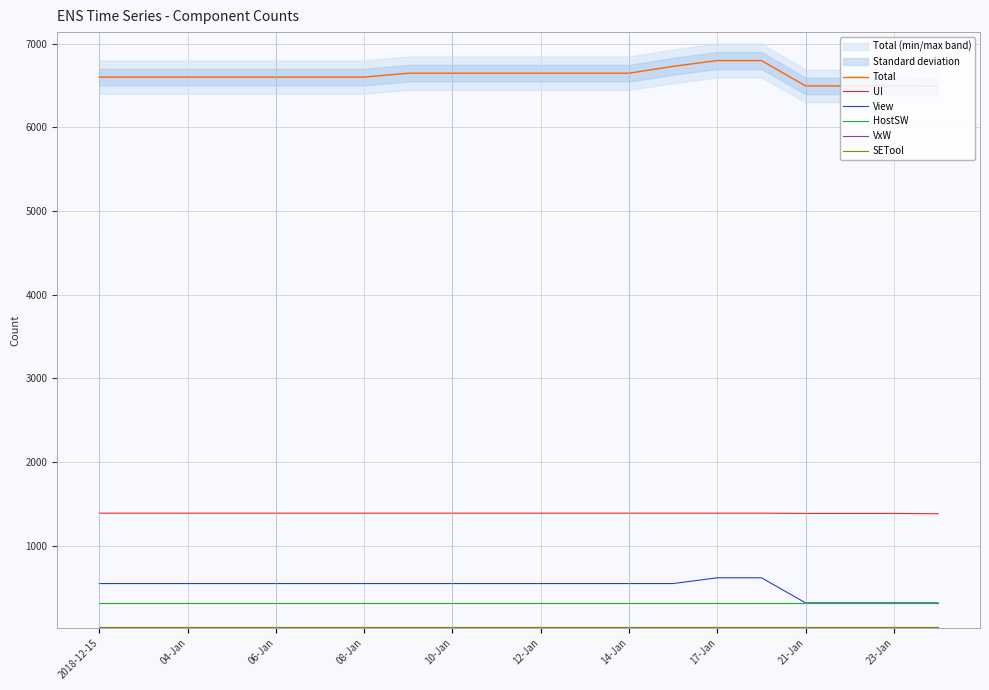

Reading left to right, what are all the values shown in this chart?

Total: 6600	6600	6600	6600	6600	6600	6600	6647	6647	6647	6647	6647	6647	6729	6798	6798	6495	6495	6495	6491
UI: 1390	1390	1390	1390	1390	1390	1390	1390	1390	1390	1390	1390	1390	1390	1390	1390	1387	1387	1387	1383
View: 549	549	549	549	549	549	549	549	549	549	549	549	549	549	618	618	318	318	318	318
HostSW: 313	313	313	313	313	313	313	313	313	313	313	313	313	313	313	313	313	313	313	313
VxW: 33	33	33	33	33	33	33	33	33	33	33	33	33	33	33	33	33	33	33	33
SETool: 24	24	24	24	24	24	24	24	24	24	24	24	24	24	24	24	24	24	24	24